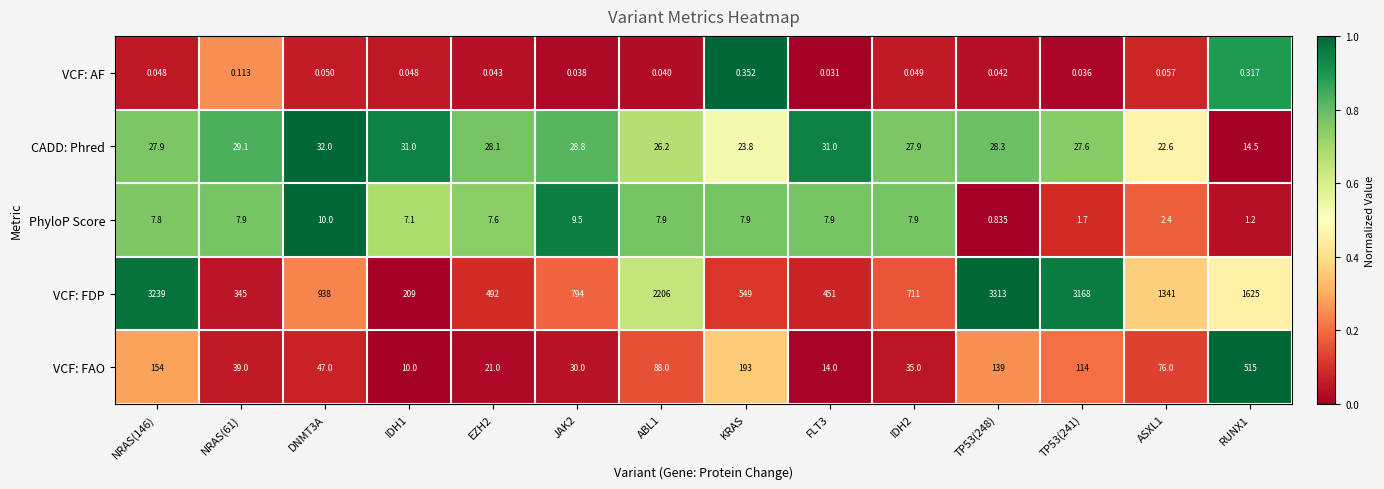

Between DNMT3A and RUNX1, which series saw the biggest shift?

VCF: FDP